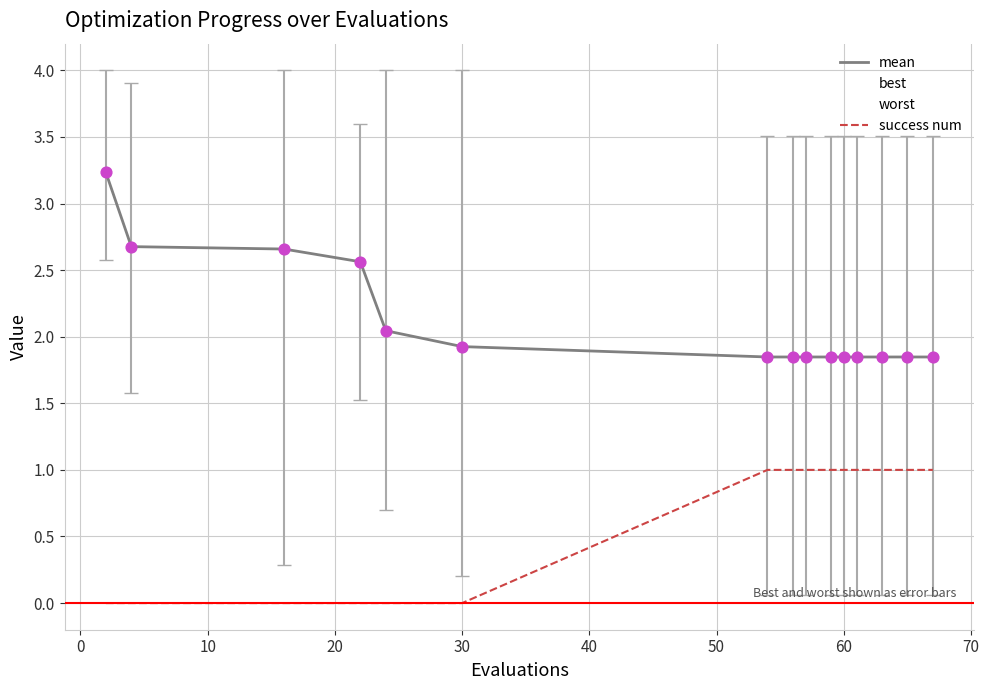

Which series has the largest total across all categories?

worst